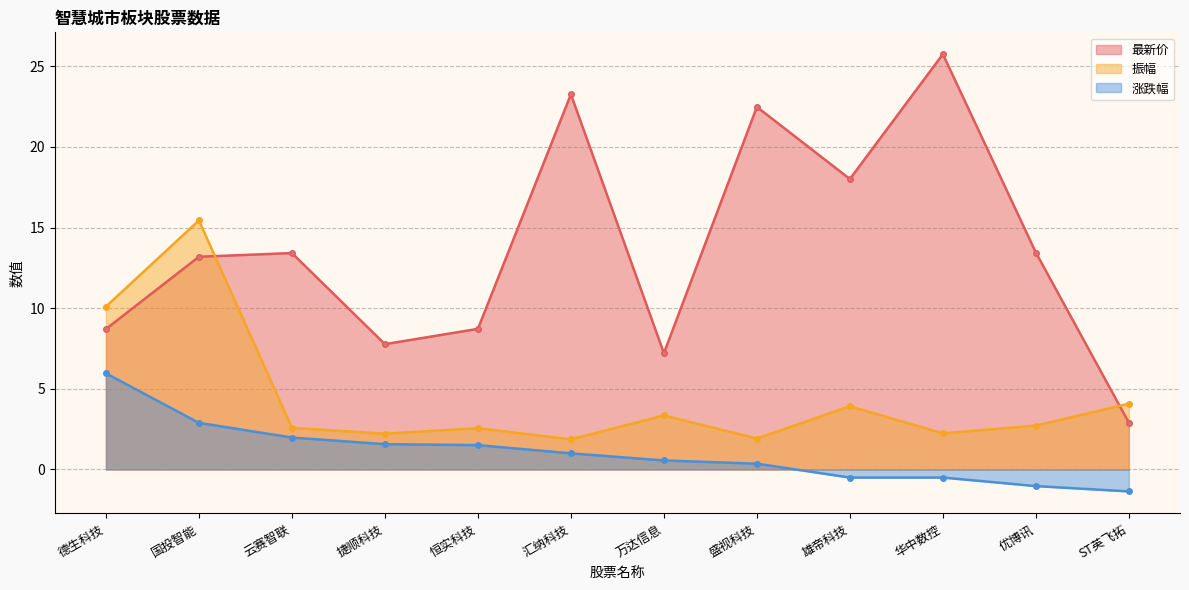

The value of 涨跌幅 at ST英飞拓 is -1.4. True or false?

True